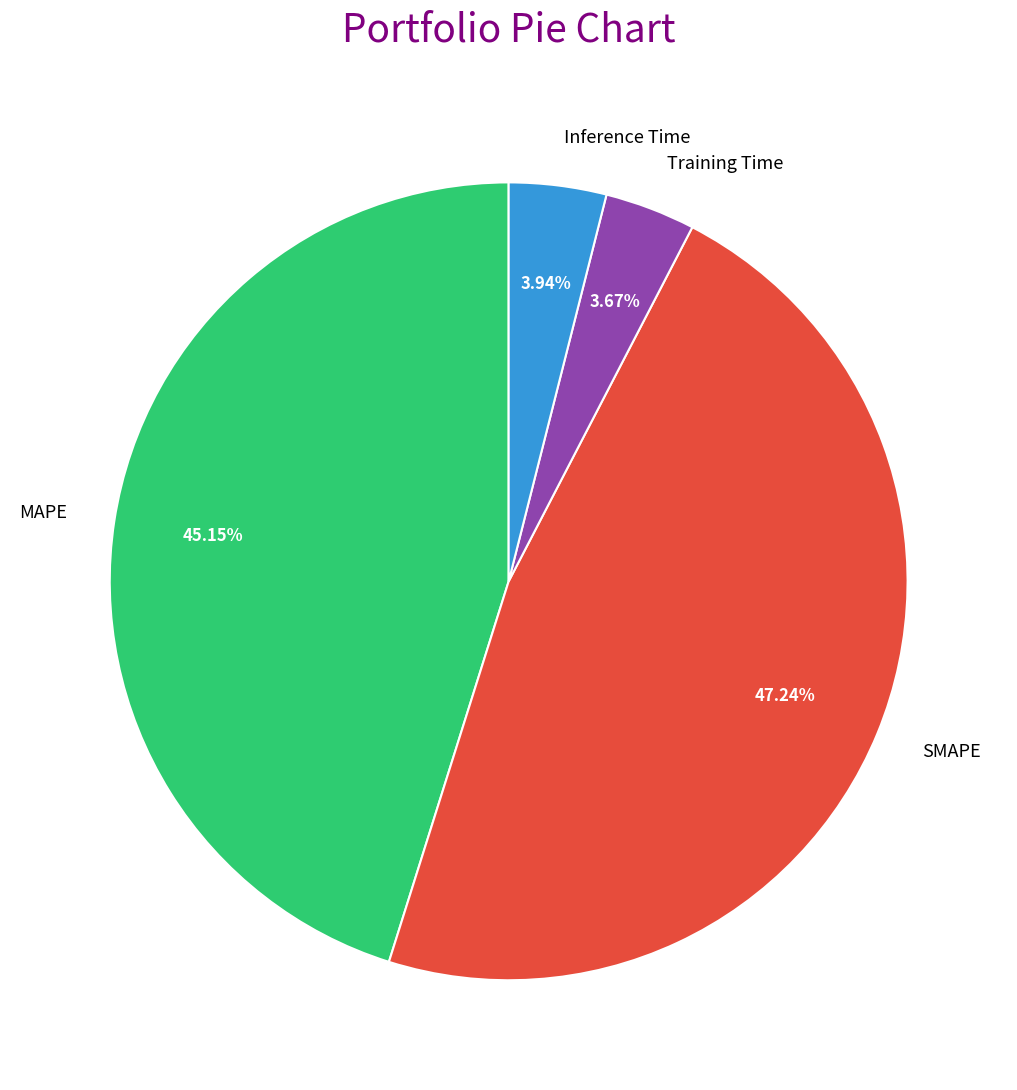

Is the sum of Training Time and SMAPE greater than half?

Yes